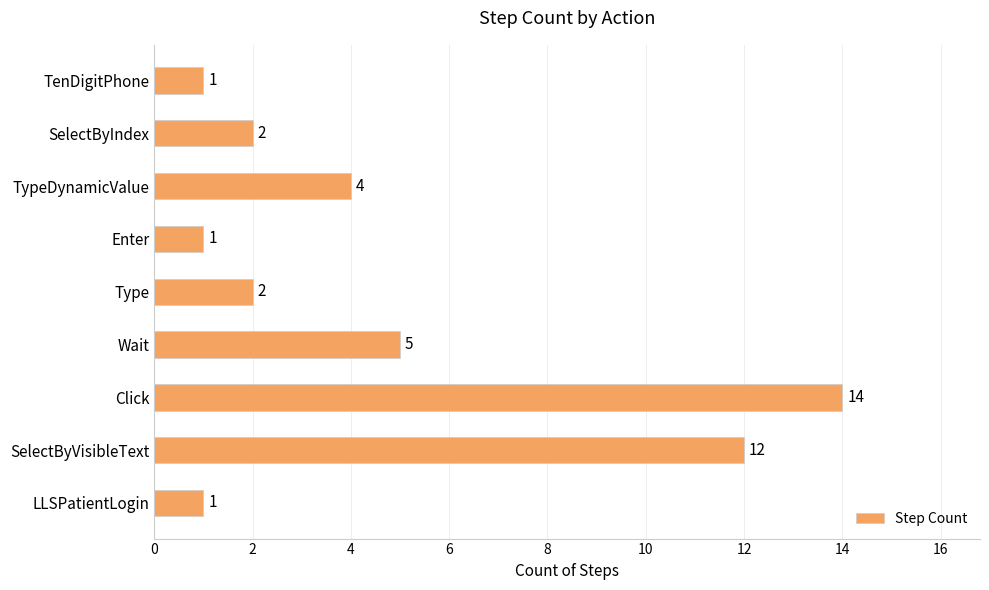

Where is the data nearest to the value 7?

Wait